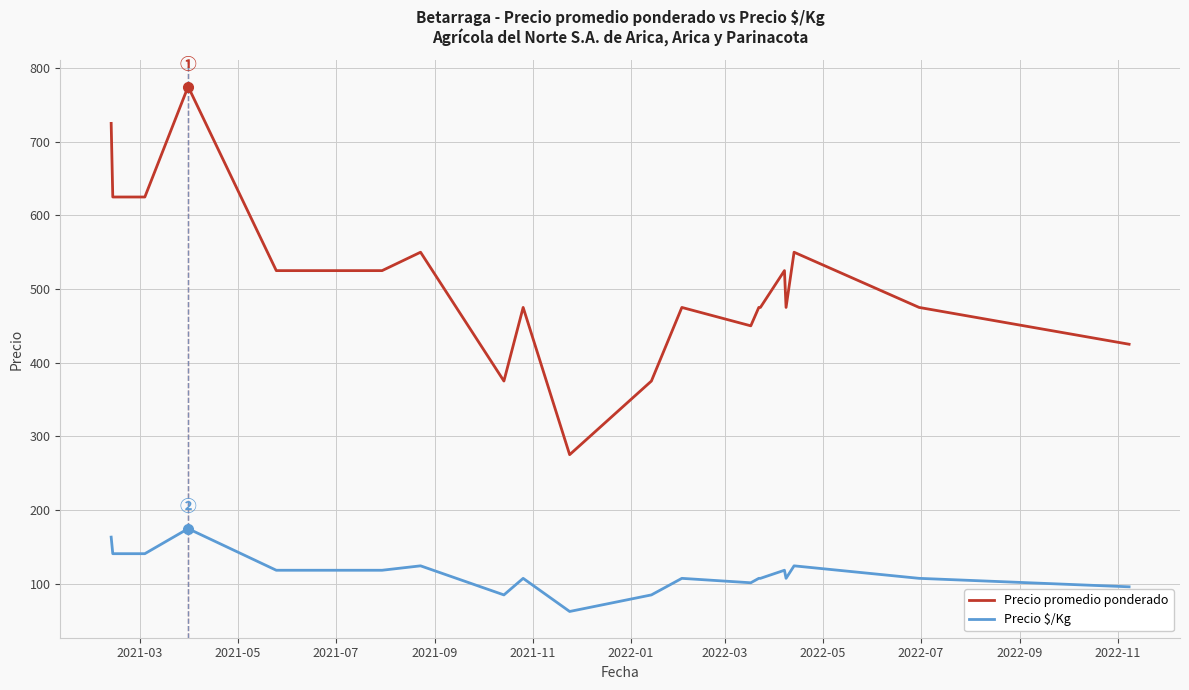

What are all the series names shown in the legend?

Precio promedio ponderado, Precio $/Kg